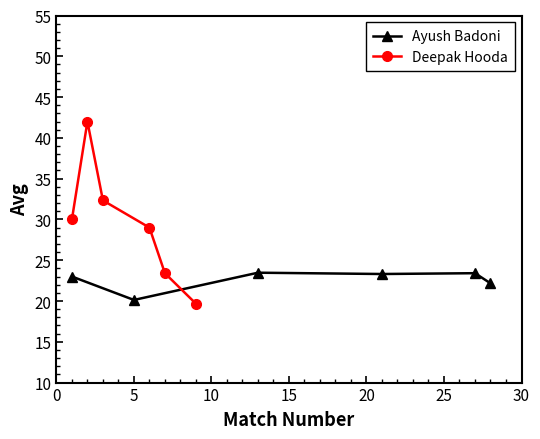

What is the value of the Ayush Badoni point at the 6th from the left?

22.2